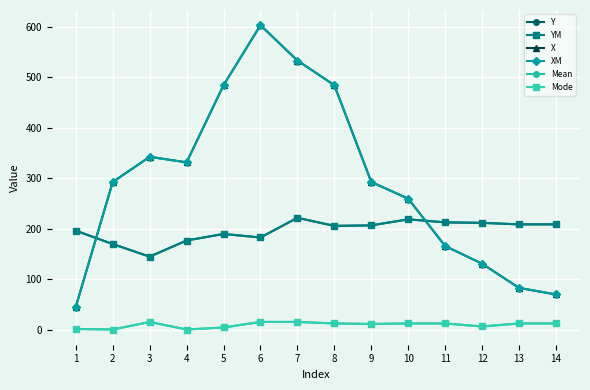

Is this an area chart (filled region under the line)?

No